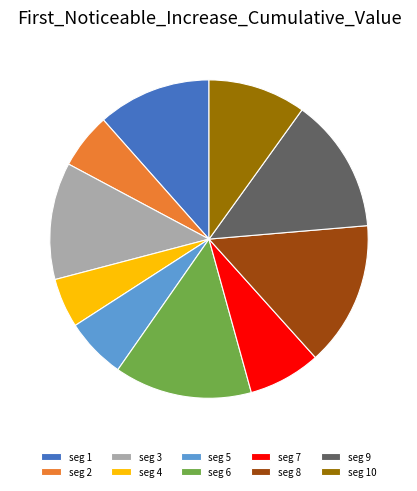

Count the number of slices in the pie.

10